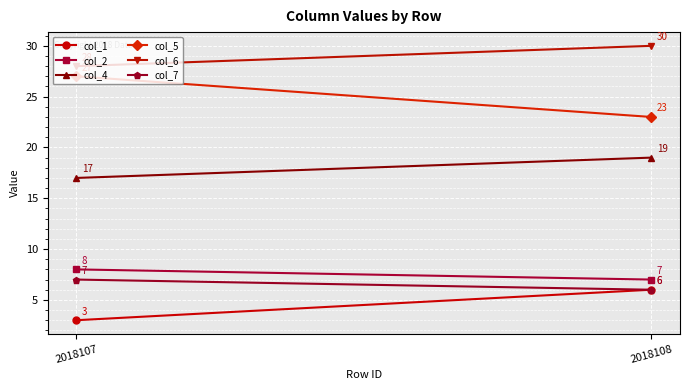

Rank the series by their maximum value, from lowest to highest.

col_1, col_7, col_2, col_4, col_5, col_6